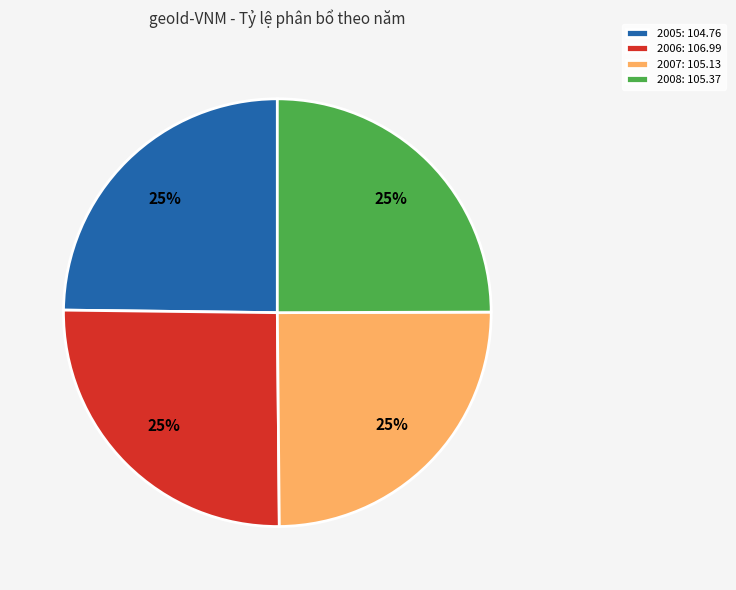

To the nearest percent, what is the average slice percentage?

25%